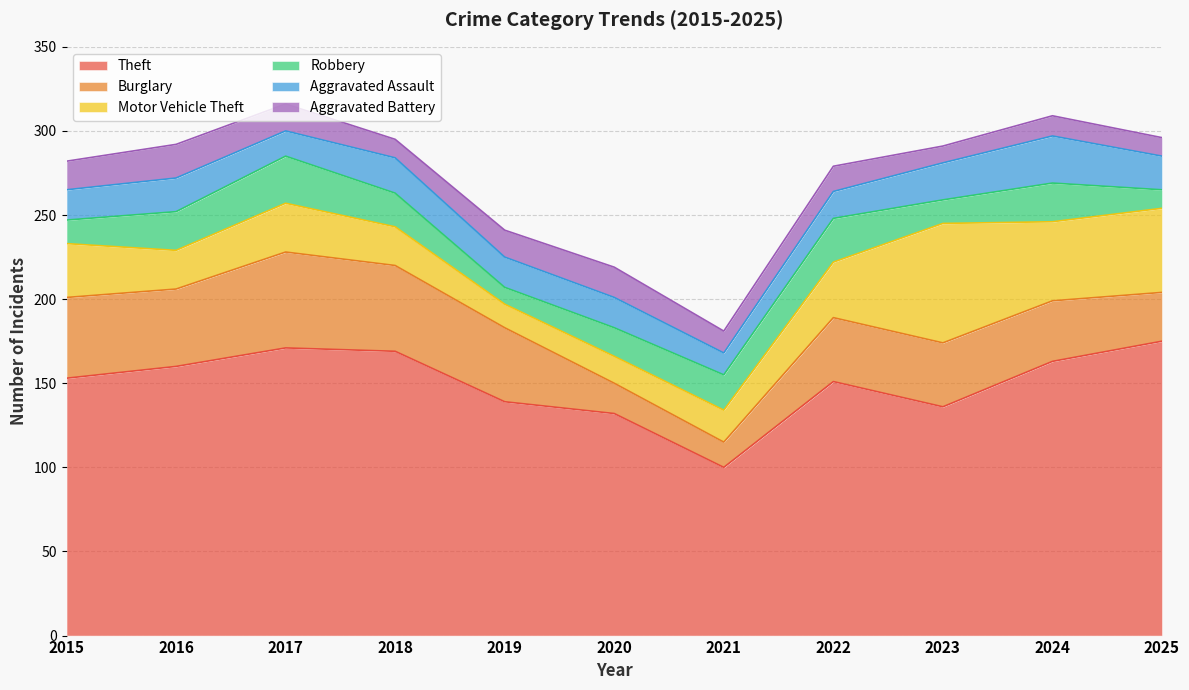

What is the lowest value of the Motor Vehicle Theft series?

14